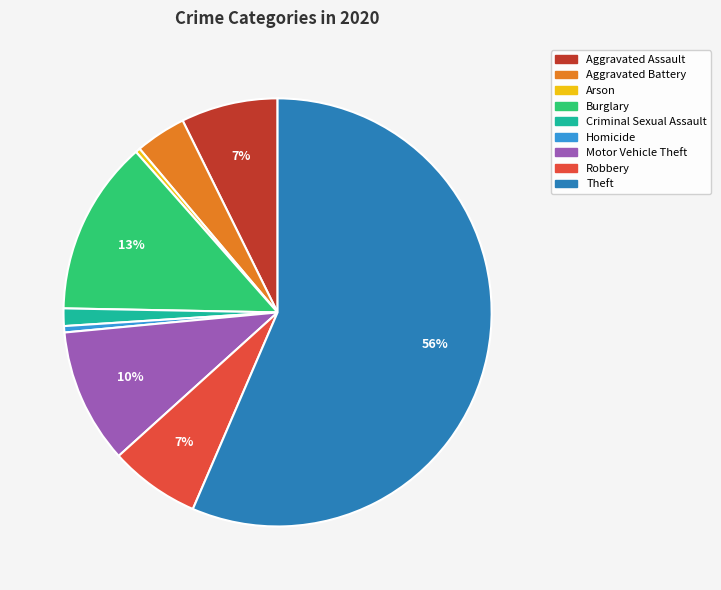

Count the number of slices in the pie.

9